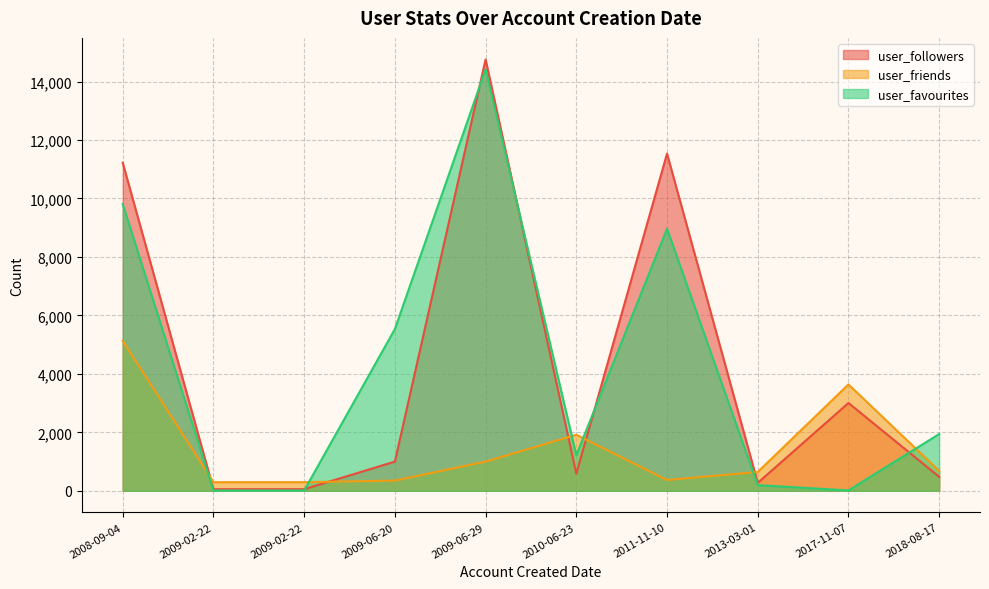

What are all the series names shown in the legend?

user_followers, user_friends, user_favourites